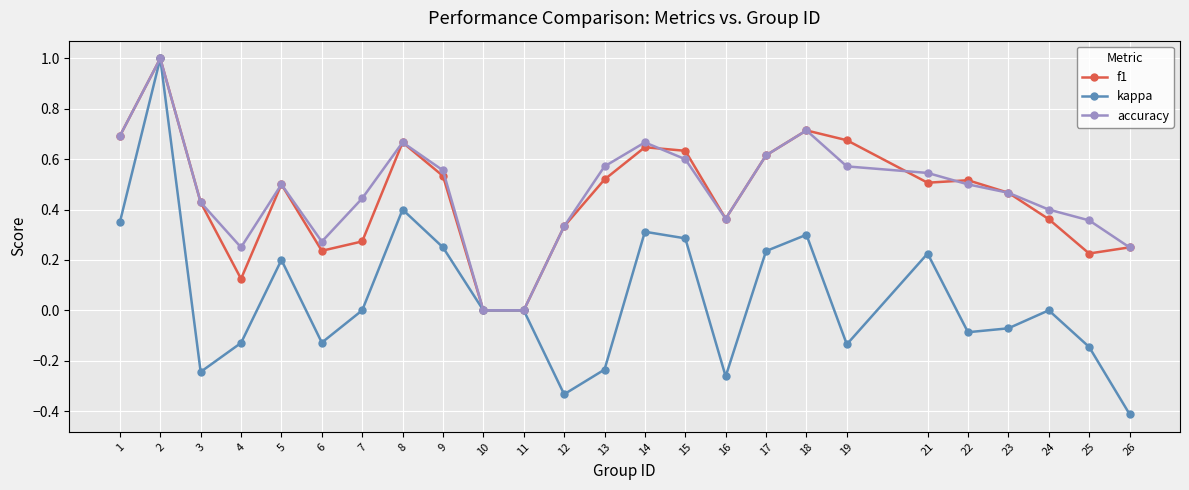

True or false: f1 has more than 1 points higher than both neighbors.

True